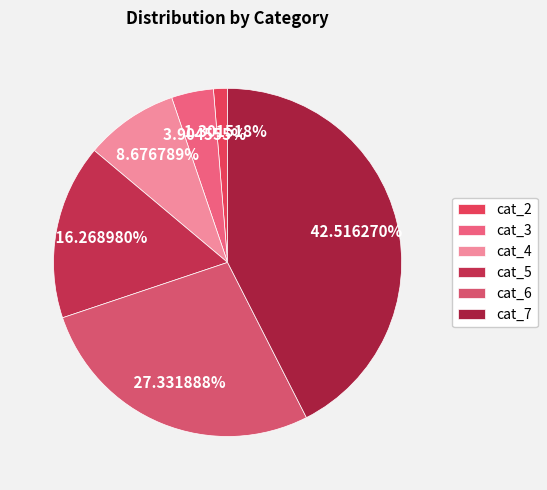

How many segments does this pie chart have?

6